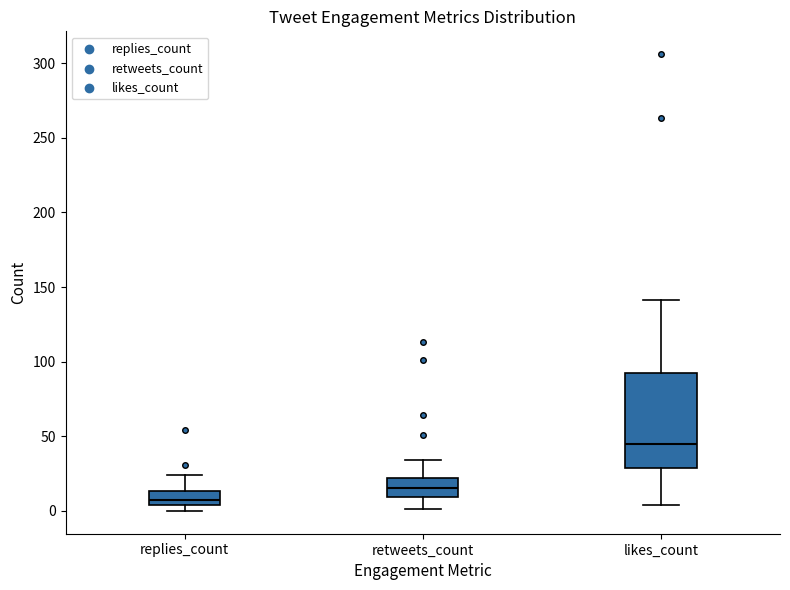

Reading left to right, transcribe this box plot: for each box, give where its median line is, the range the box spans, and where its two whiskers end, as read against the y-axis. The values are not printed on the chart, so give them approximately, as read against the axis.

replies_count: median 5 (just above the box's lower edge), box 5 to 15, whiskers 0 to 25
retweets_count: median 15, box 10 to 20, whiskers 0 to 35
likes_count: median 45, box 30 to 90, whiskers 5 to 140